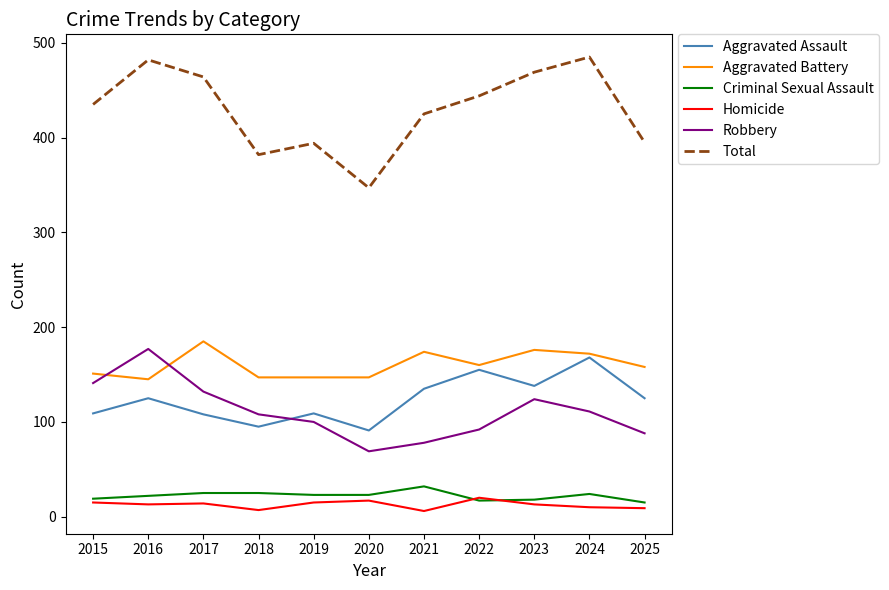

Does the chart have visible grid lines?

No